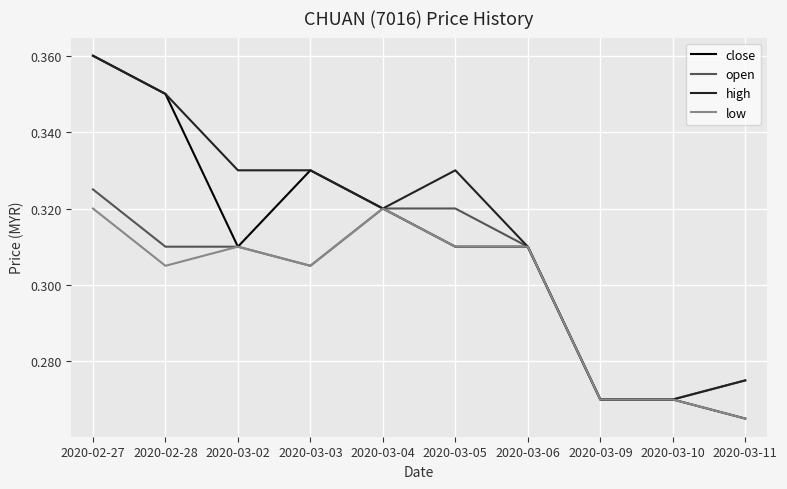

How many close values are between 0 and 1?

10